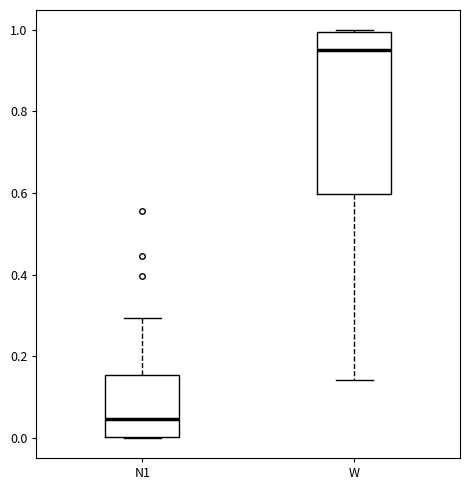

Which box's median line is the lowest?

N1